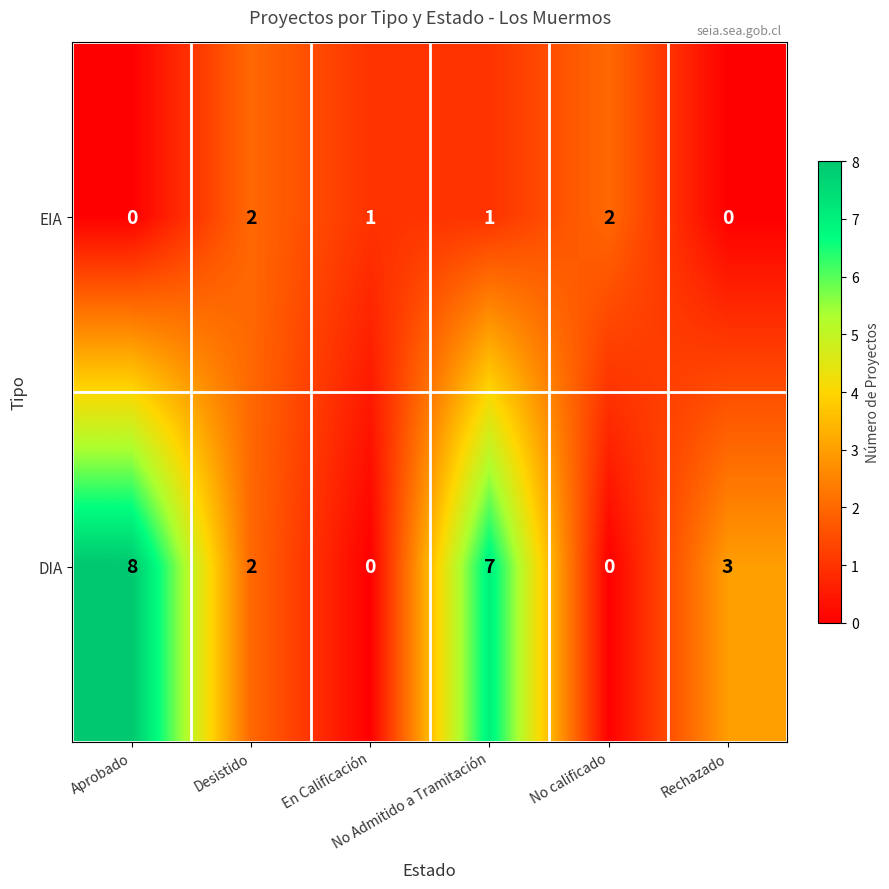

What is the greatest value displayed?

8